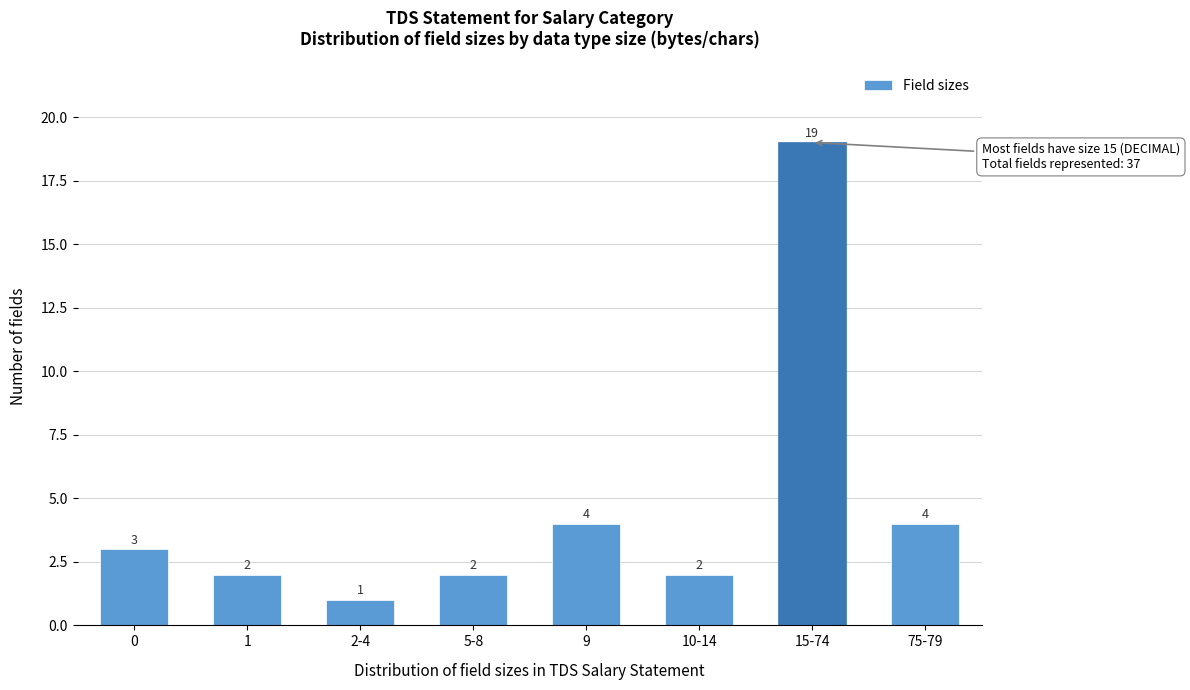

Reading left to right, list all the values displayed in this chart.

0=3	1=2	2-4=1	5-8=2	9=4	10-14=2	15-74=19	75-79=4